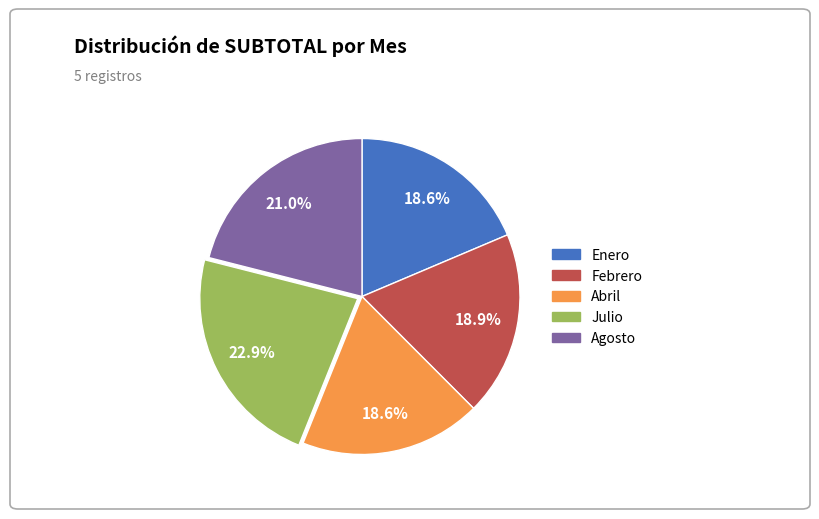

Which category has the biggest portion of the pie?

Julio